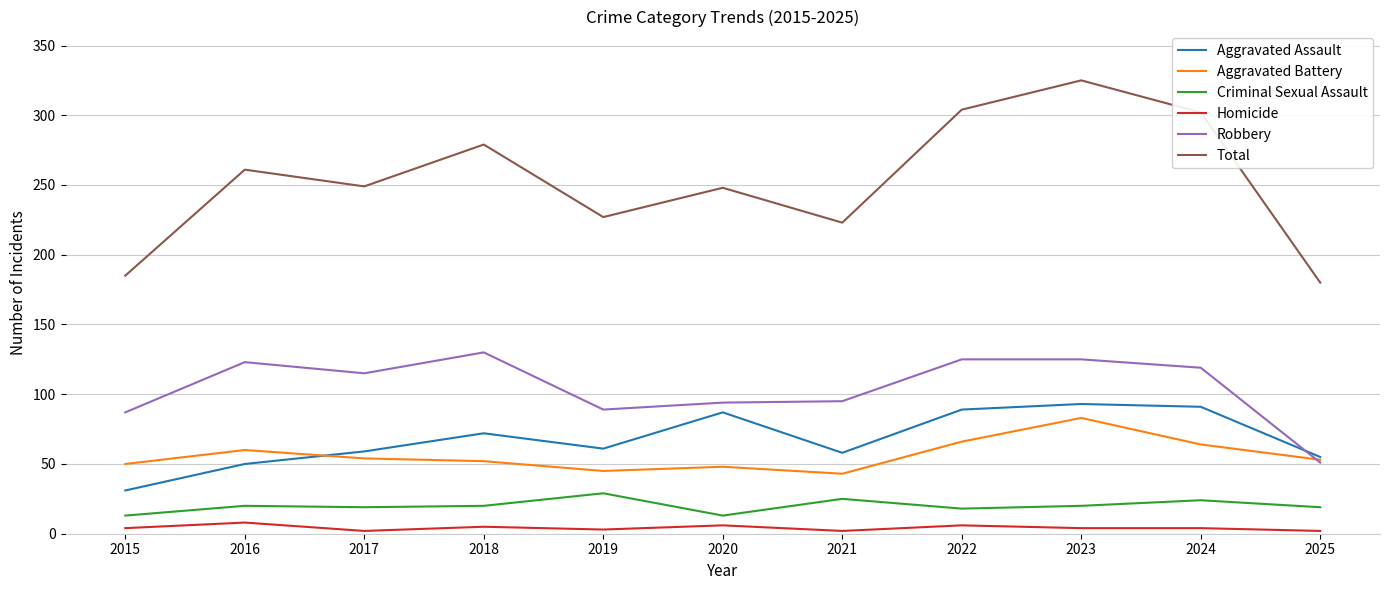

Which series changed the most between 2018 and 2023?

Total